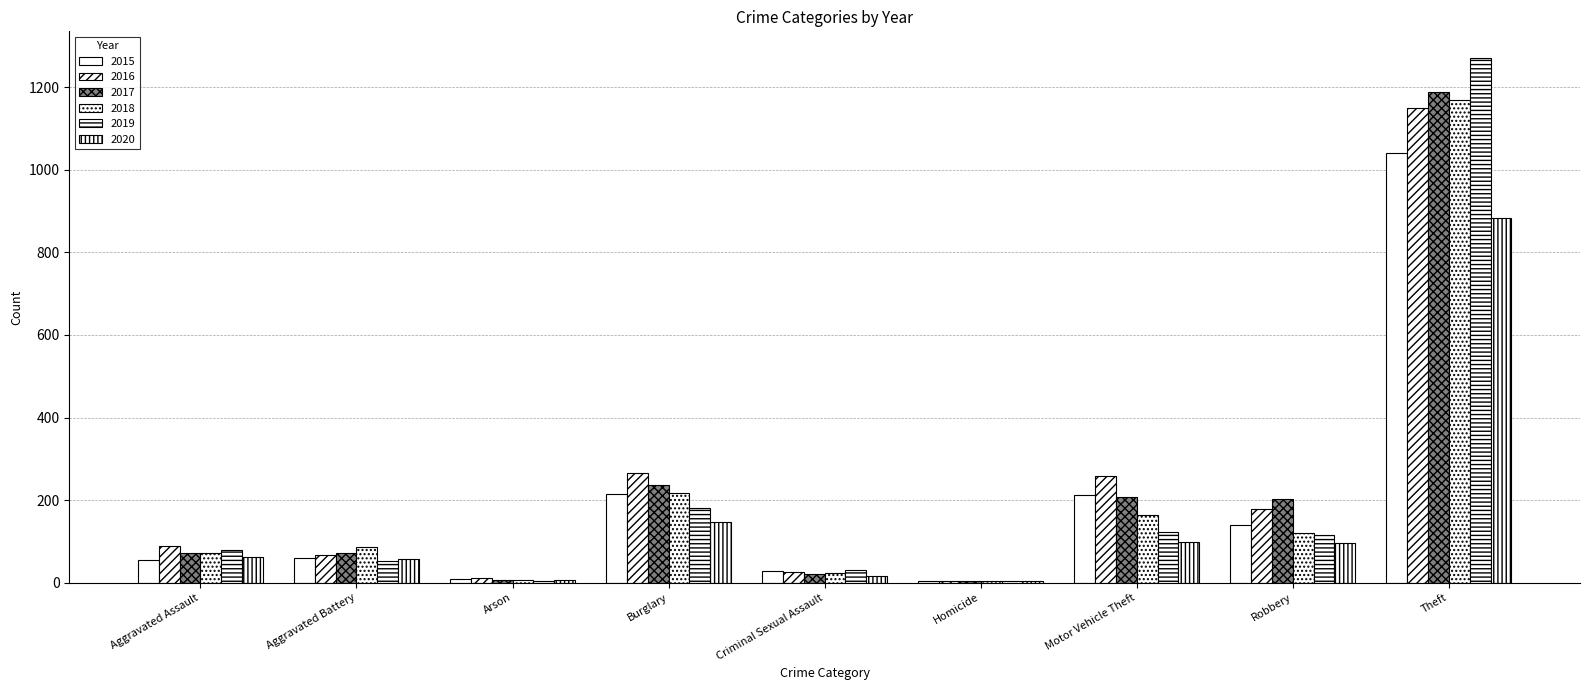

How many data points does each series have?

9